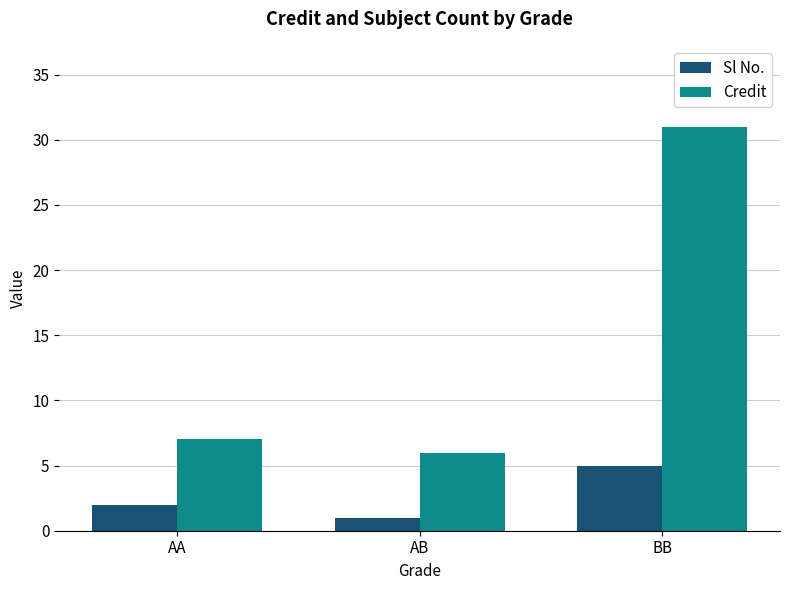

At which category is the sum across all series the highest?

BB